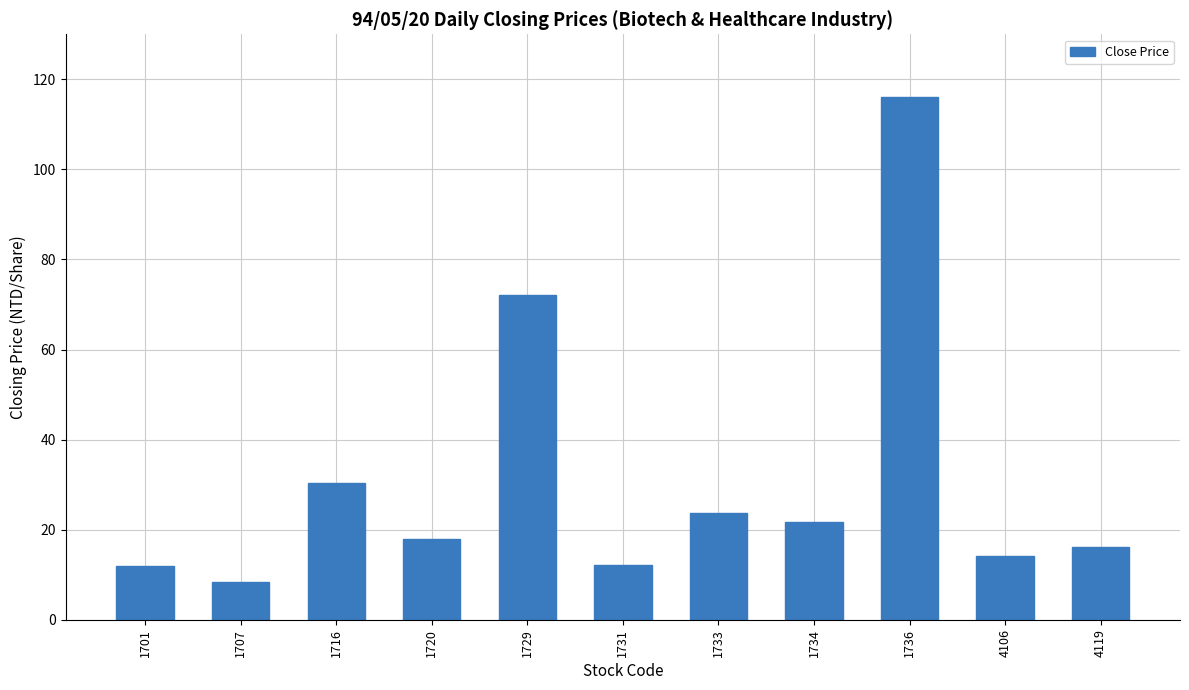

Between 1720 and 1733, which is larger?

1733